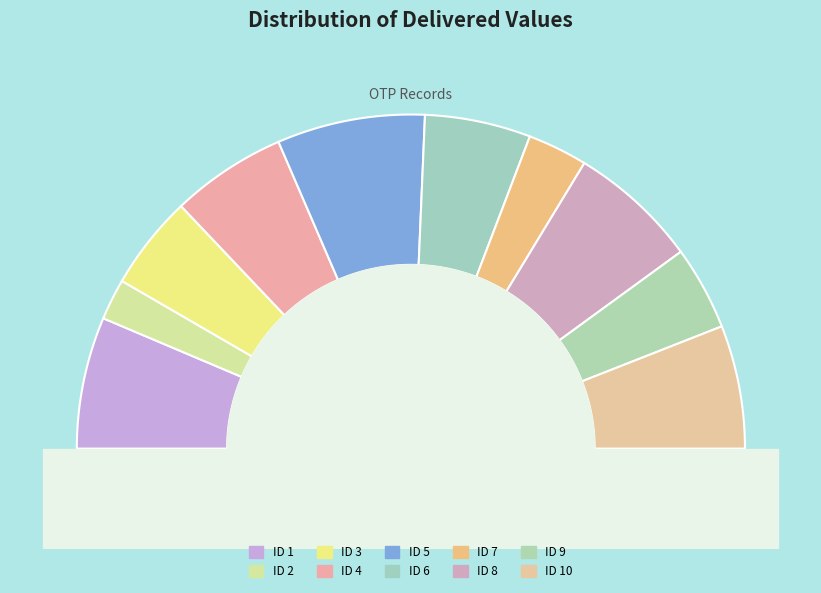

What percentage is the 3 slice, to the nearest percent?

9%